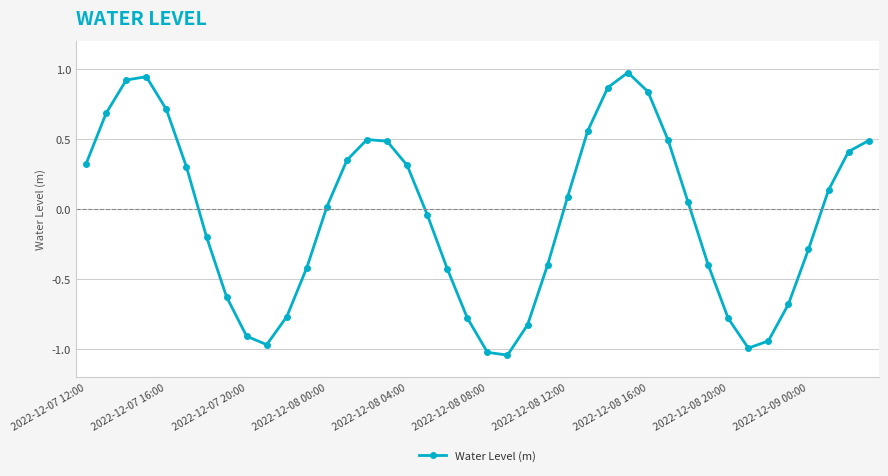

How many points are lower than both their immediate neighbors (excluding endpoints)?

3